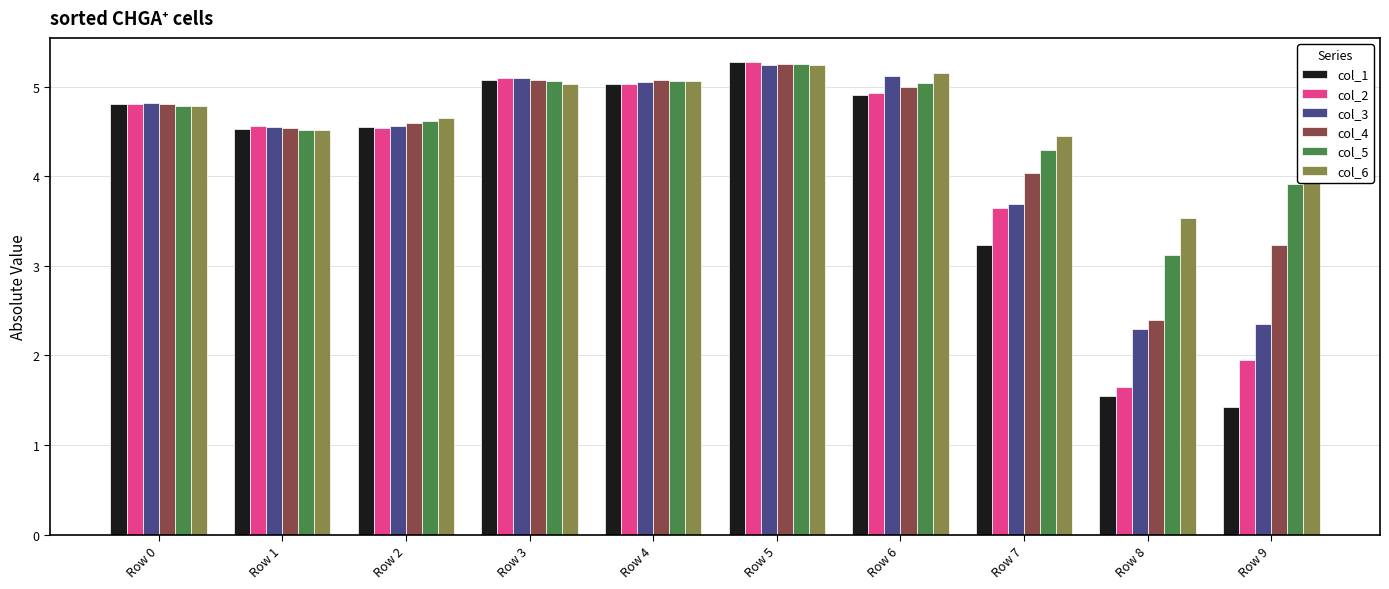

How many bars are there in each group?

6